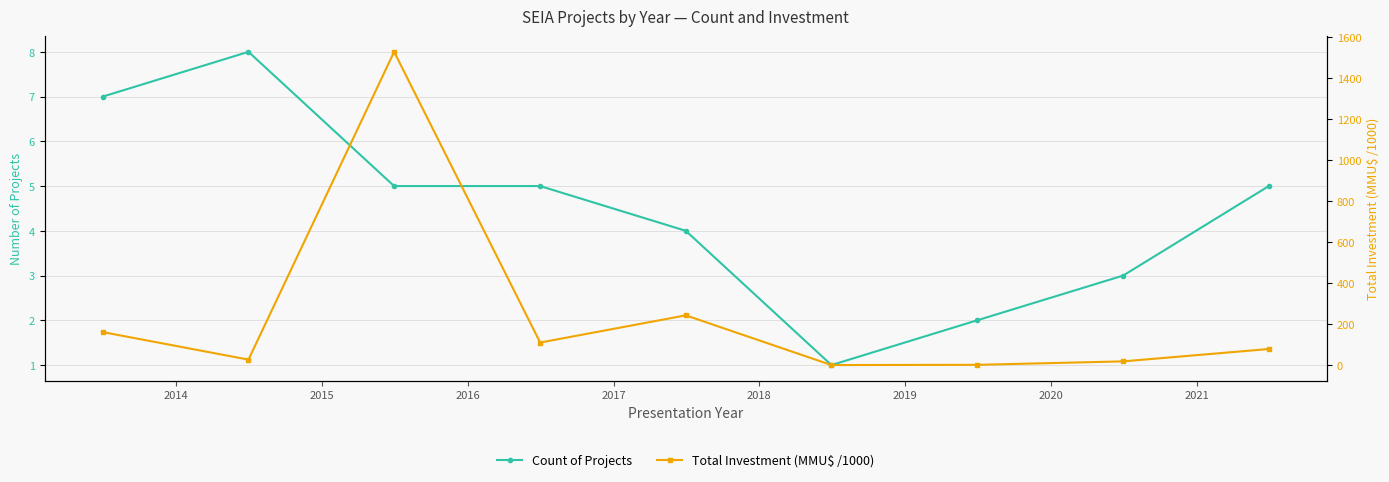

Which series has the widest spread of values?

Total Investment (MMU$ /1000)